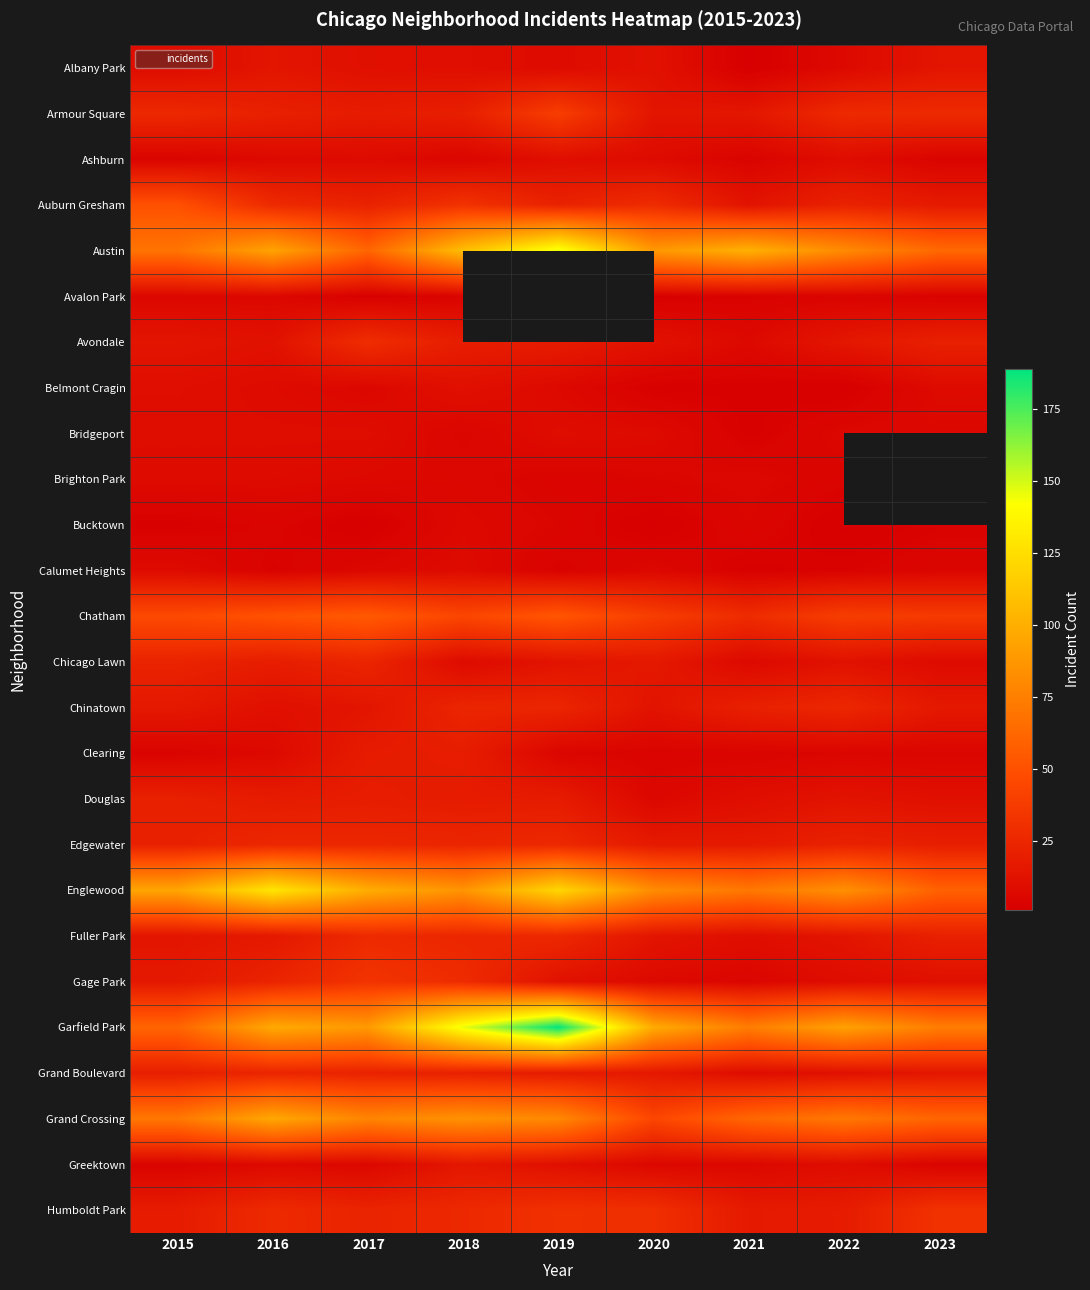

What is the minimum value for Clearing?

4.0